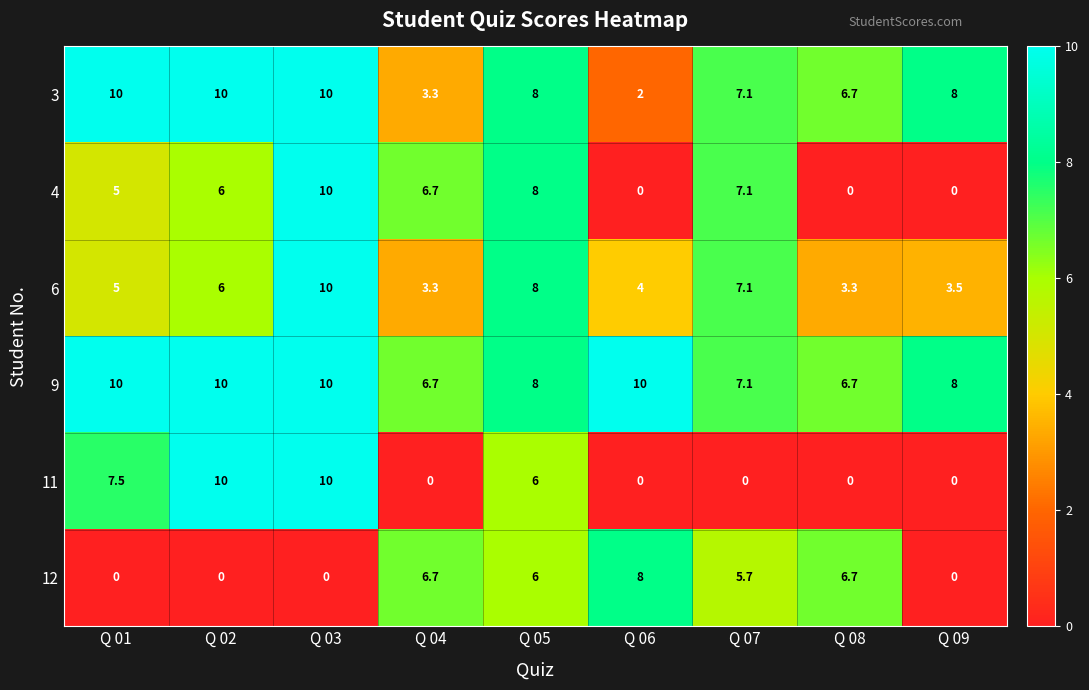

Which series has the largest total across all categories?

9